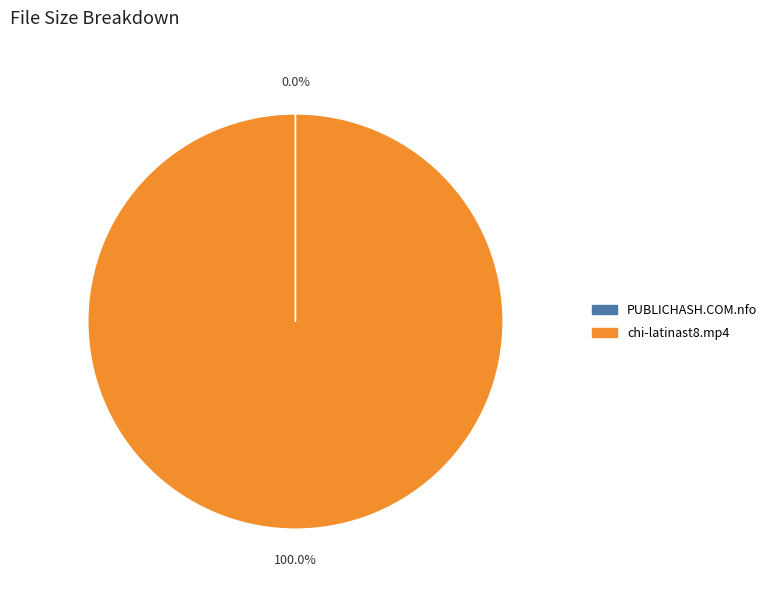

Which slice is the largest?

chi-latinast8.mp4